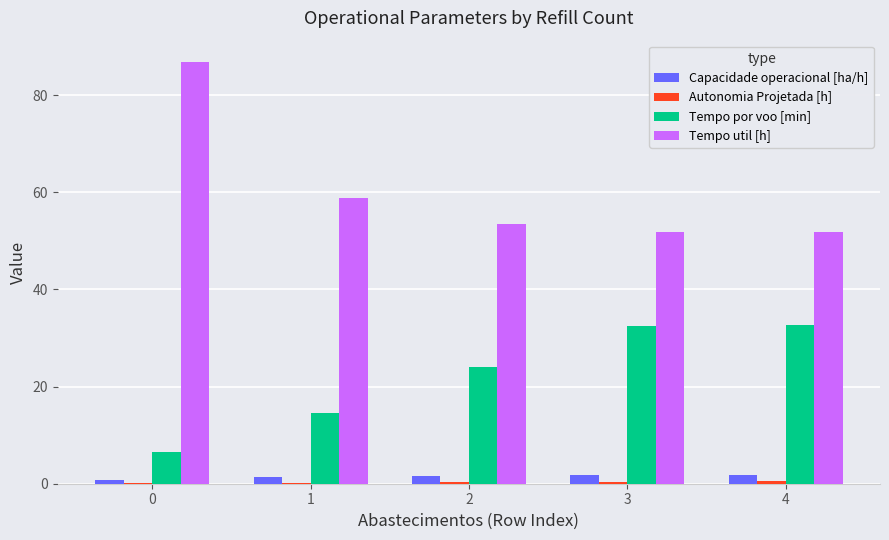

Is it true that Tempo util [h] equals 51.8 at 3?

True